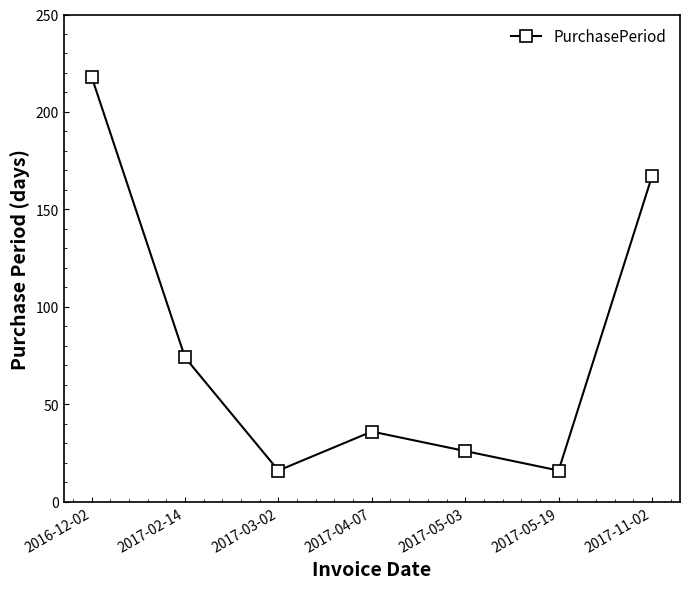

What is the difference between the second highest and minimum values?

151